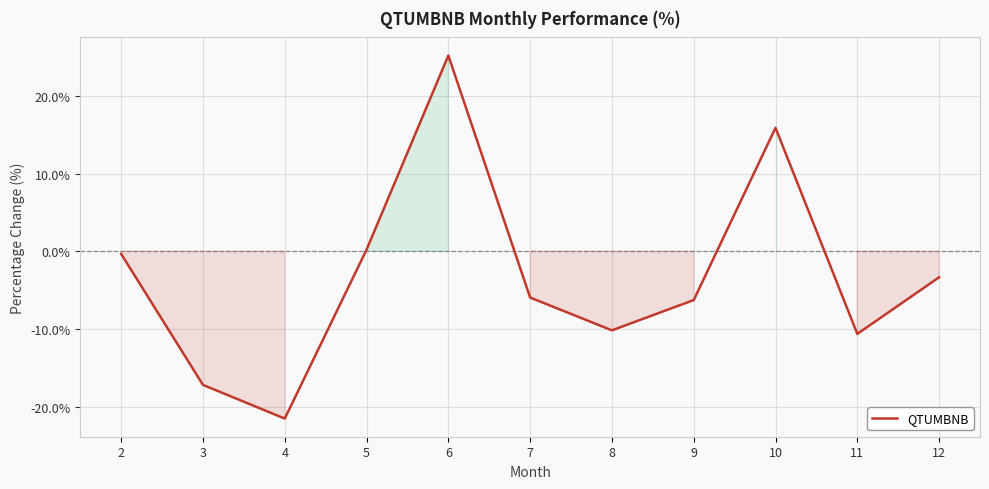

What is the difference between the maximum and minimum values?

46.7